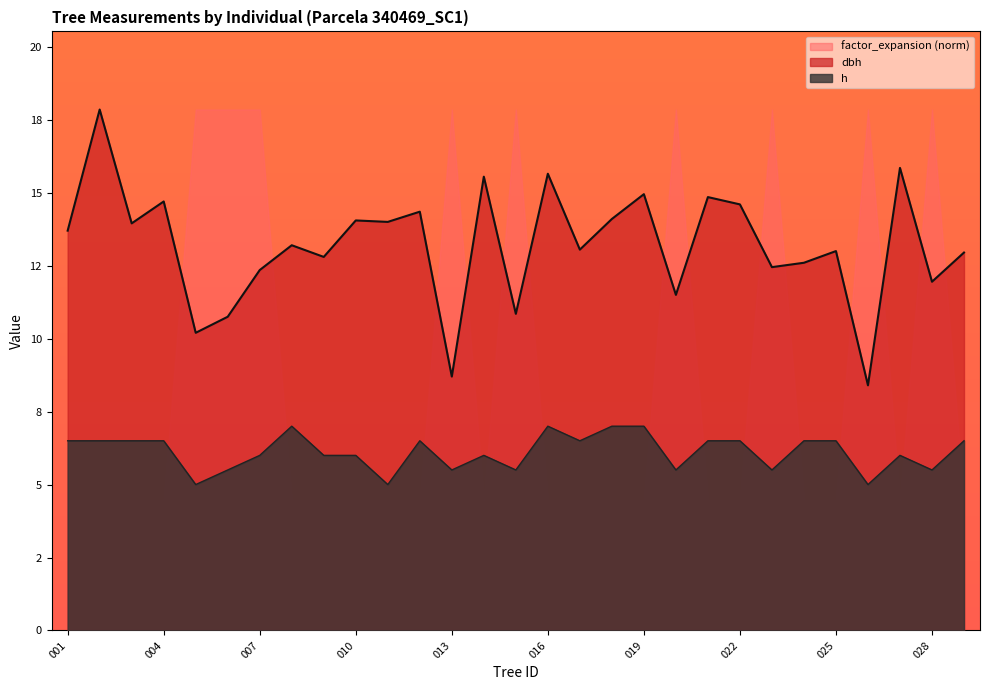

True or false: dbh and h intersect in this chart.

False